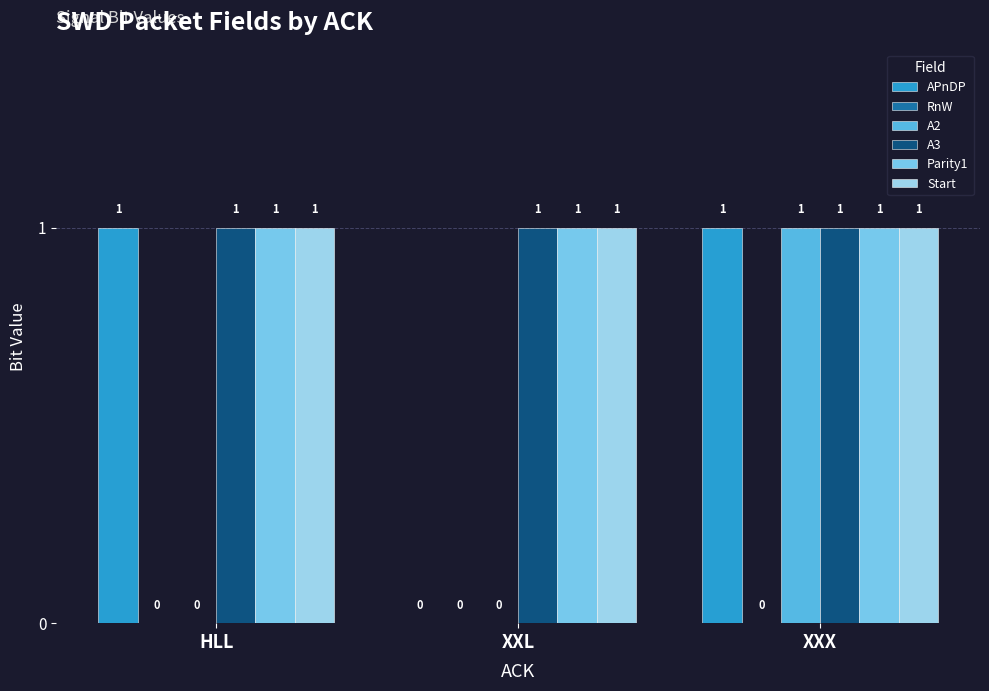

At which category is the sum across all series the highest?

XXX